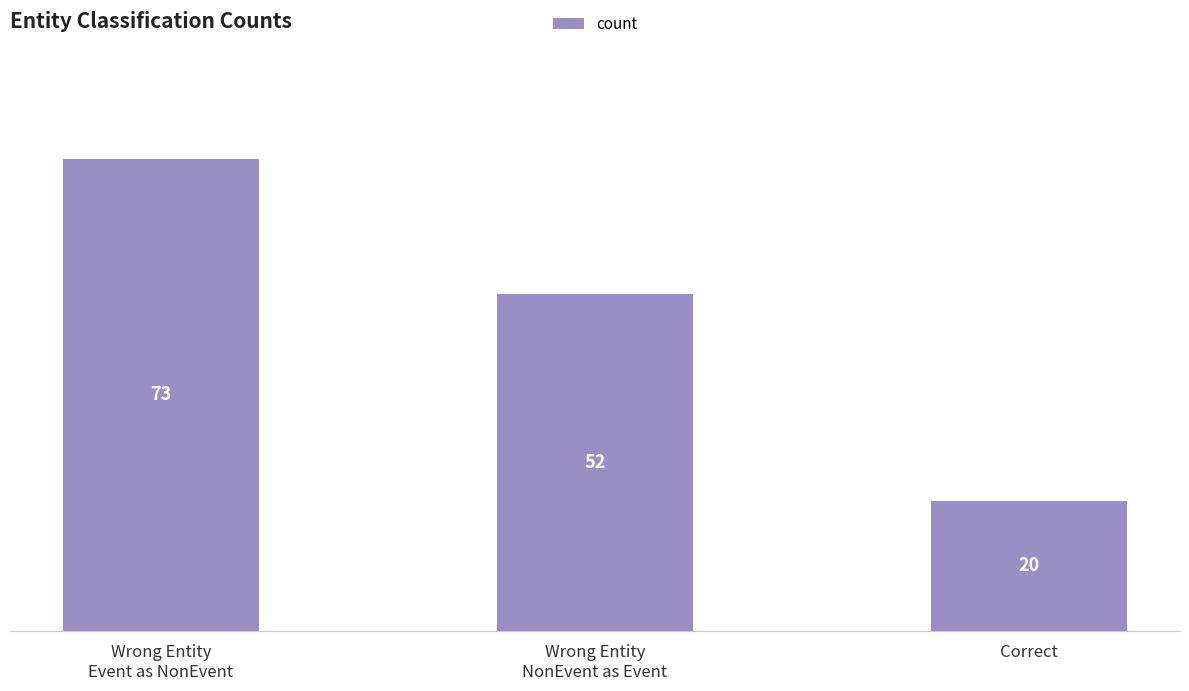

The chart shows a value of 73 at Wrong Entity
Event as NonEvent. True or false?

True